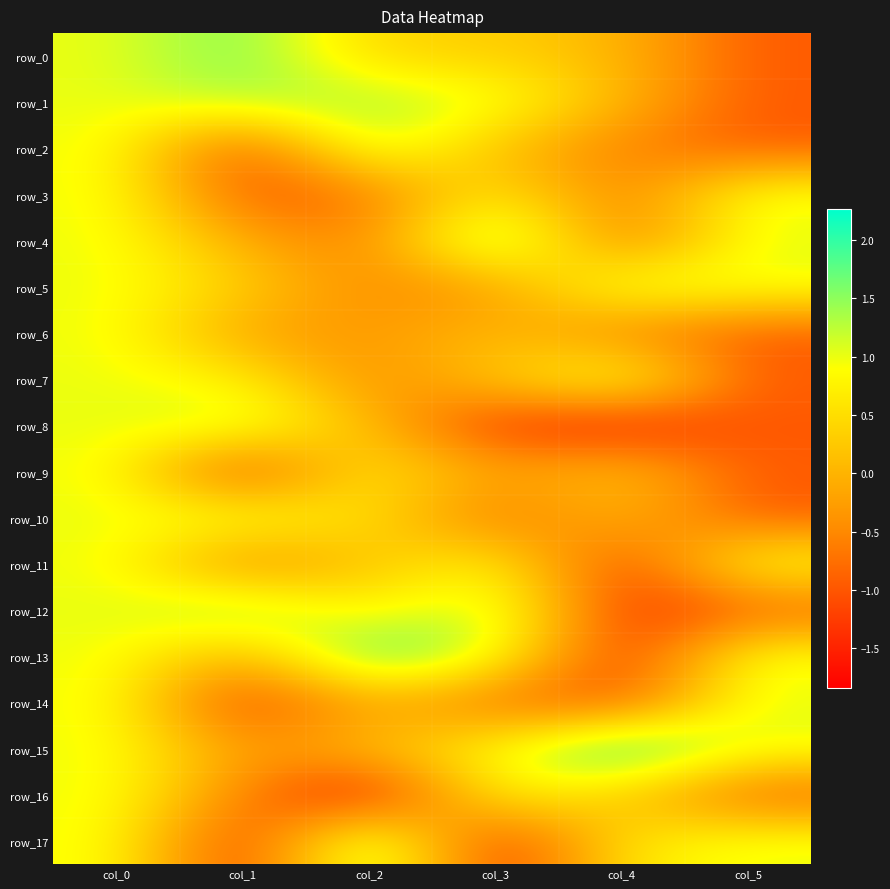

At which category is the sum across all series the highest?

col_0